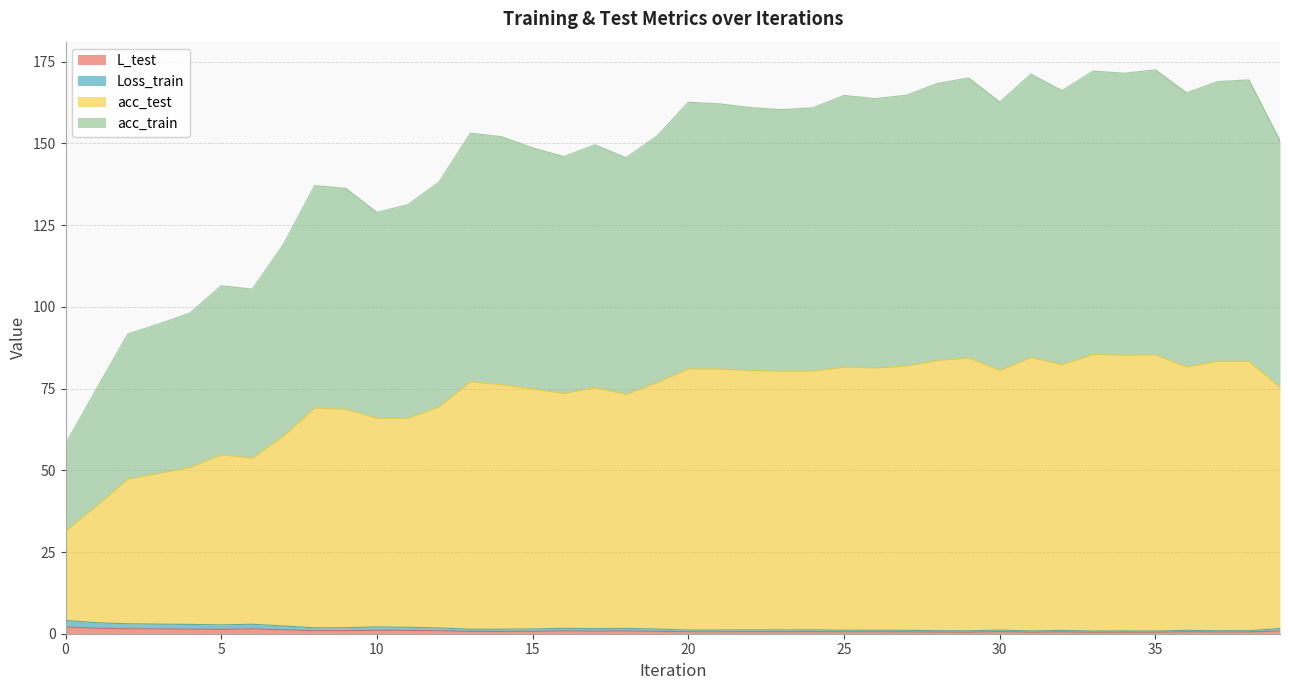

The value of Loss_train at 5 is 2.7. True or false?

True